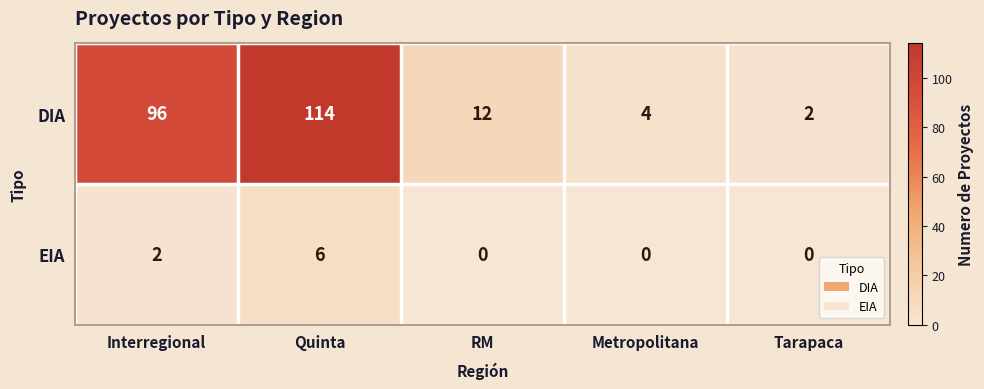

Reading right to left, list all the values displayed in this chart.

DIA: 2	4	12	114	96
EIA: 0	0	0	6	2